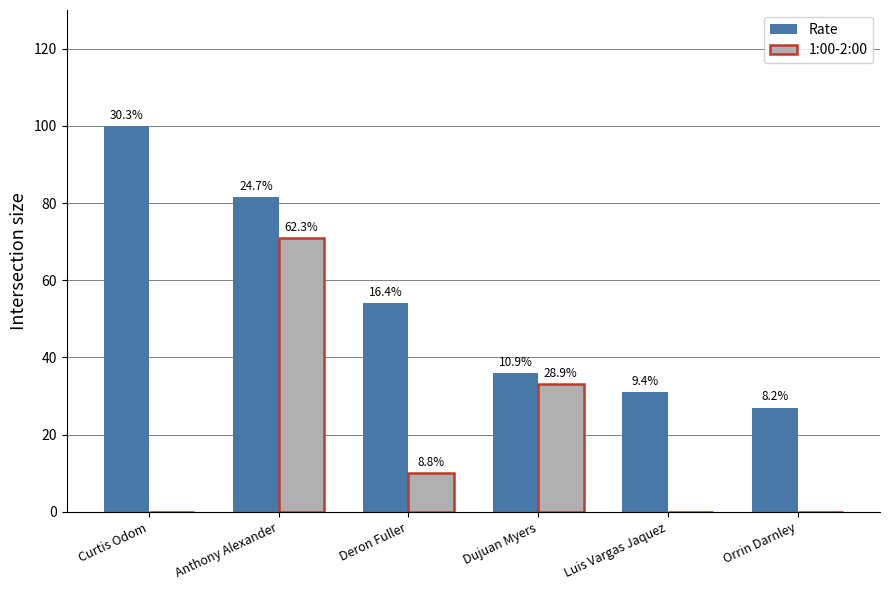

What are all the series names shown in the legend?

Rate, 1:00-2:00